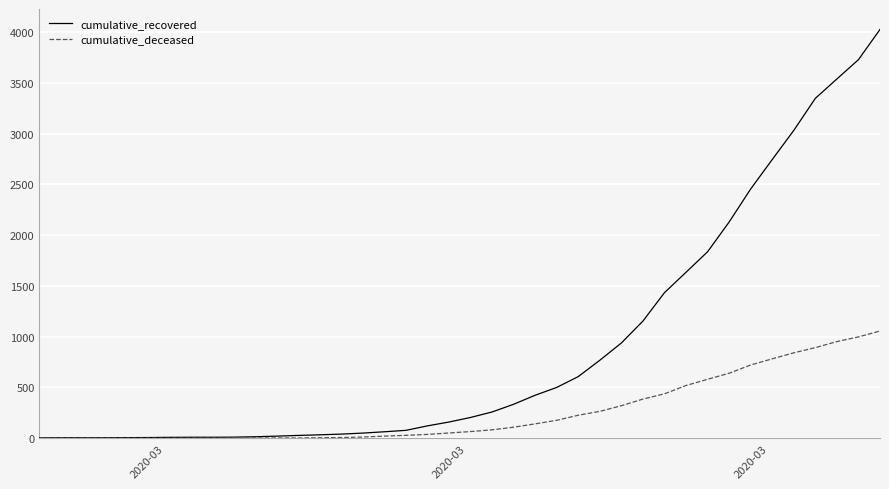

List the series in order of their peak value, lowest first.

cumulative_deceased, cumulative_recovered